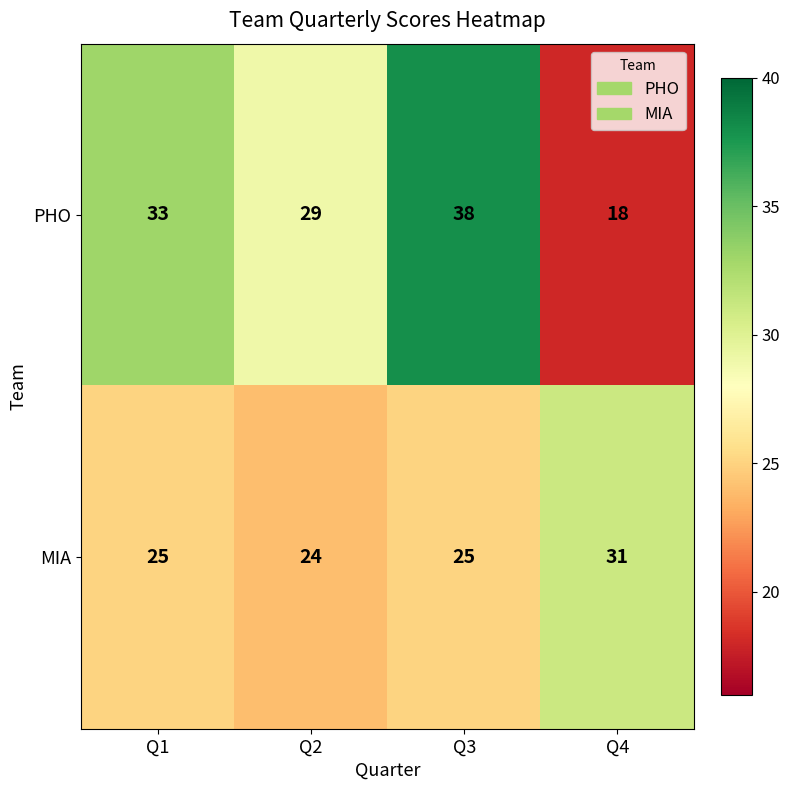

What value does the MIA series have at Q4?

31